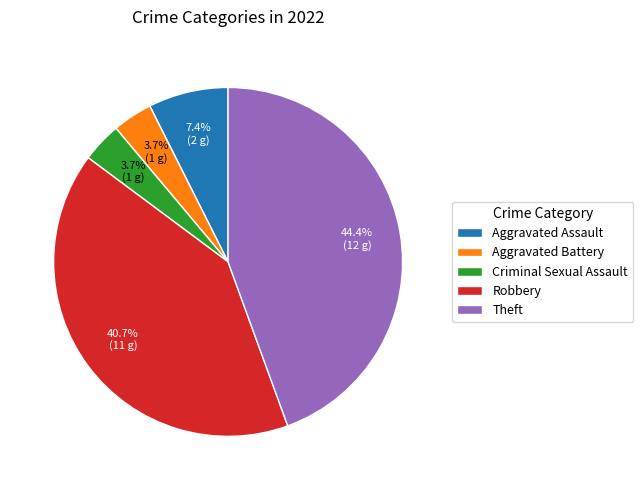

Count the number of slices in the pie.

5